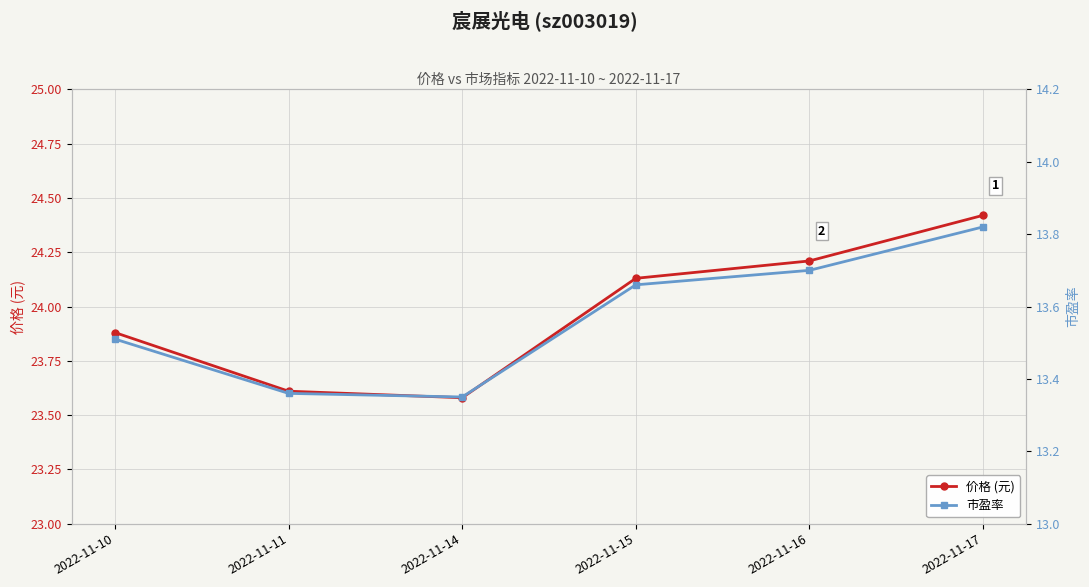

How many 市盈率 values are between 13 and 14?

6